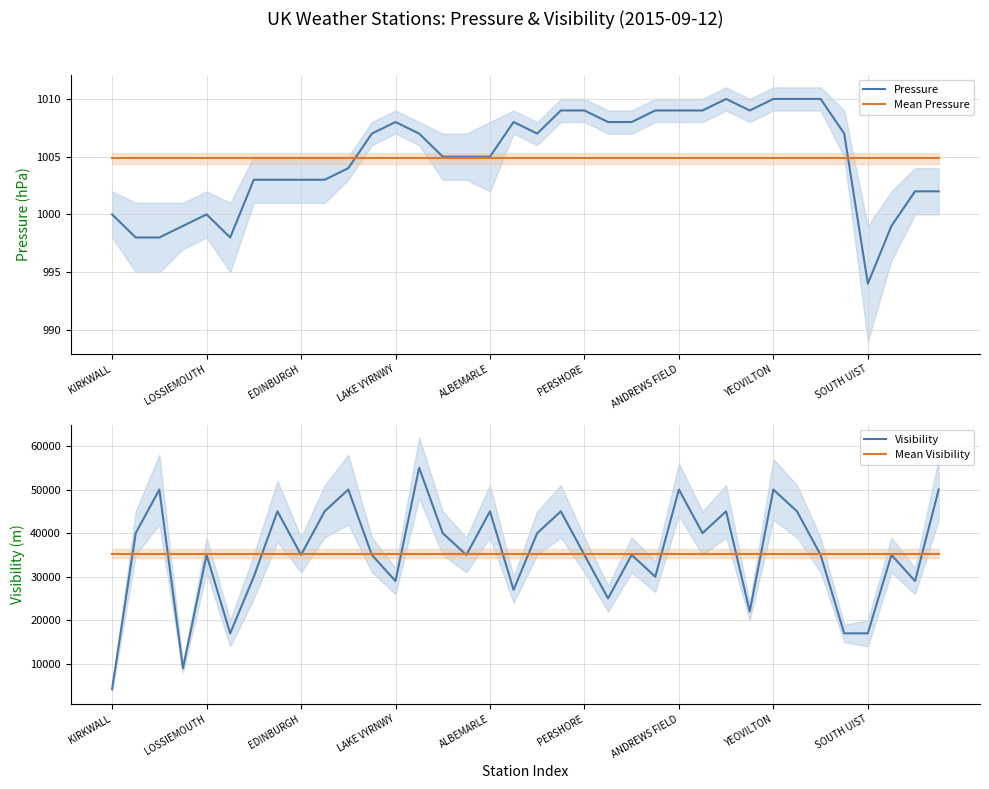

What is the maximum value for Mean Pressure?

1004.9